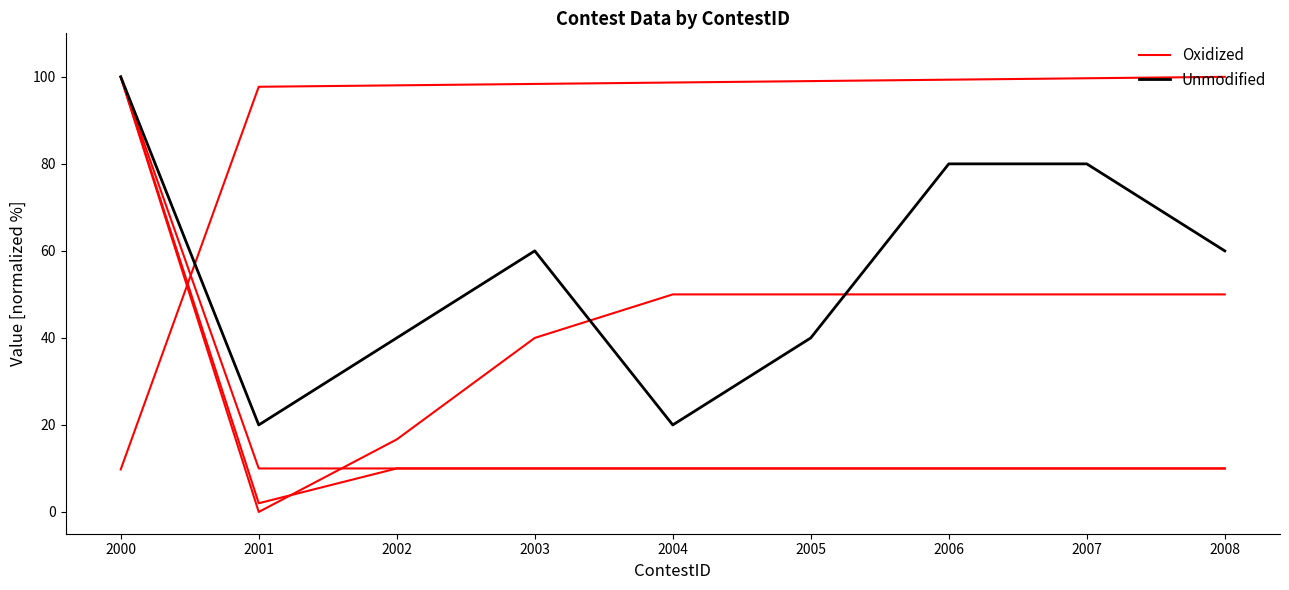

Reading left to right, extract all data points from this chart.

Oxidized: 9.8	97.7	98.0	98.4	98.7	99.0	99.3	99.7	100.0
Unmodified: 100.0	20.0	40.0	60.0	20.0	40.0	80.0	80.0	60.0